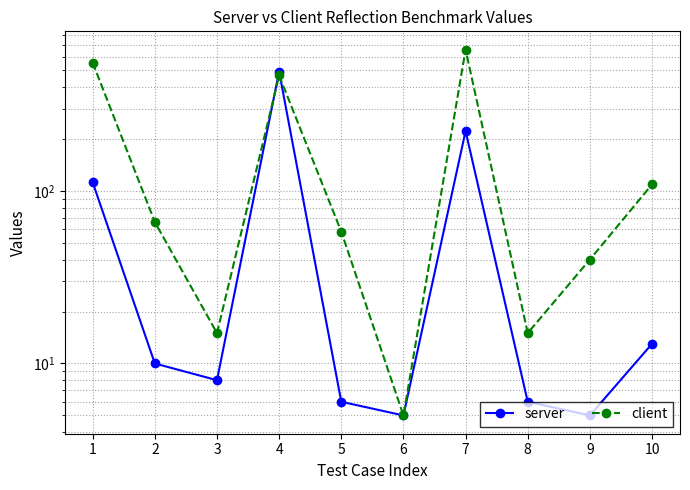

Reading right to left, transcribe all the data shown in this chart.

server: 10=13	9=5	8=6	7=222	6=5	5=6	4=491	3=8	2=10	1=112
client: 10=109	9=40	8=15	7=658	6=5	5=58	4=466	3=15	2=66	1=553